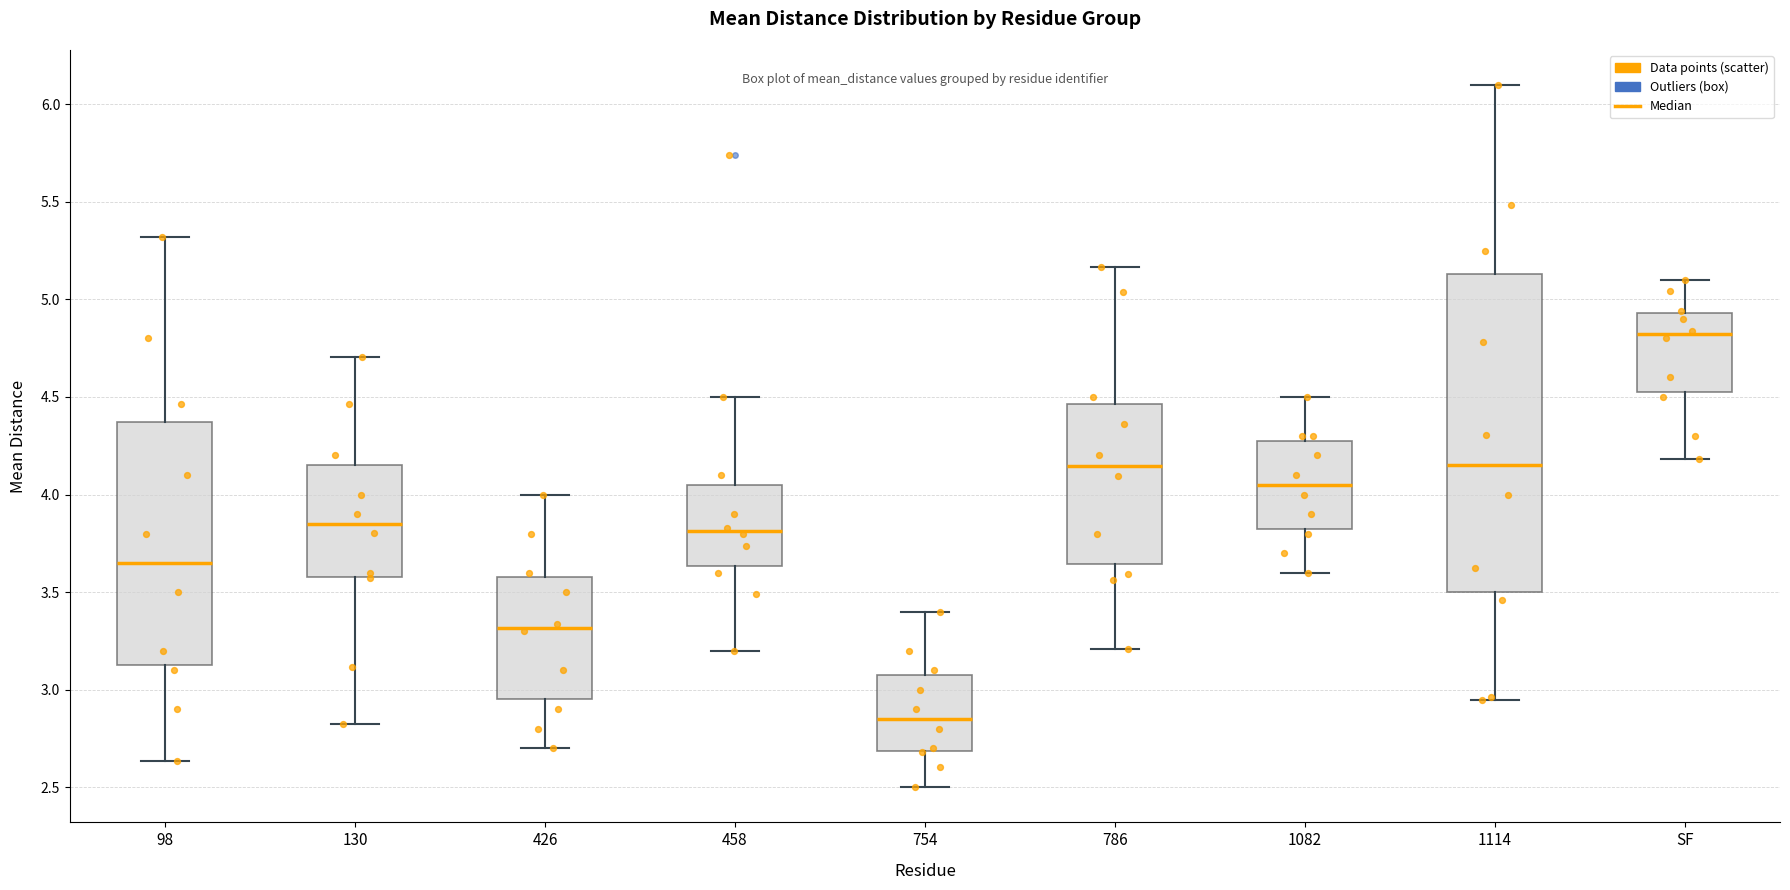

Reading left to right, read every box against the y-axis: the position of its median line, the range the box covers, and the ends of its whiskers. The values are not printed on the chart, so give them approximately, as read against the axis.

98: median 3.65, box 3.15 to 4.35, whiskers 2.65 to 5.30
130: median 3.85, box 3.60 to 4.15, whiskers 2.85 to 4.70
426: median 3.30, box 2.95 to 3.60, whiskers 2.70 to 4.00
458: median 3.80, box 3.65 to 4.05, whiskers 3.20 to 4.50
754: median 2.85, box 2.70 to 3.10, whiskers 2.50 to 3.40
786: median 4.15, box 3.65 to 4.45, whiskers 3.20 to 5.15
1082: median 4.05, box 3.85 to 4.25, whiskers 3.60 to 4.50
1114: median 4.15, box 3.50 to 5.15, whiskers 2.95 to 6.10
SF: median 4.80, box 4.55 to 4.95, whiskers 4.20 to 5.10